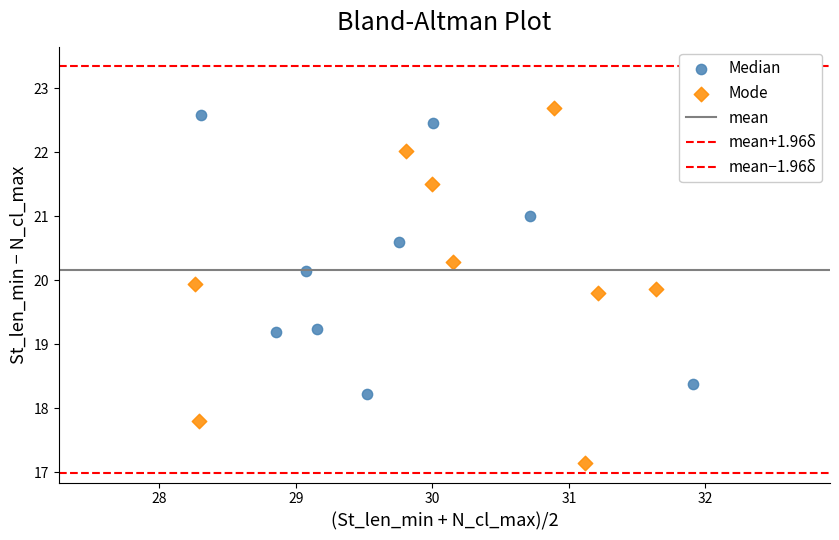

Which series contains the lowest Y value?

Mode